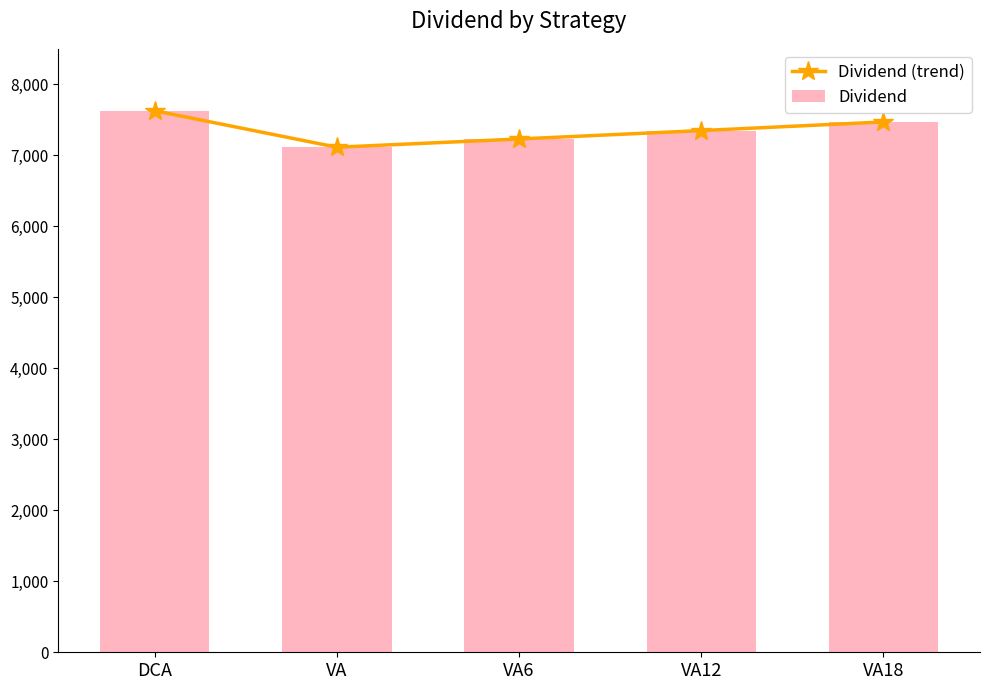

The value of Dividend (trend) at VA18 is 3299.7. True or false?

False